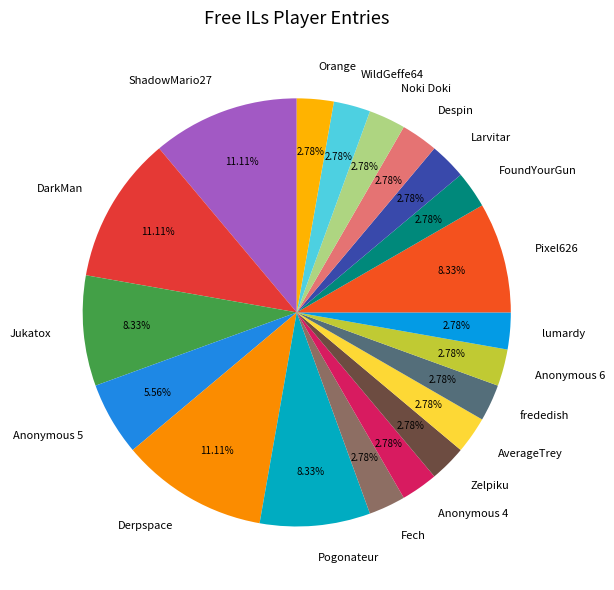

To the nearest percent, what percentage of the pie is lumardy?

3%